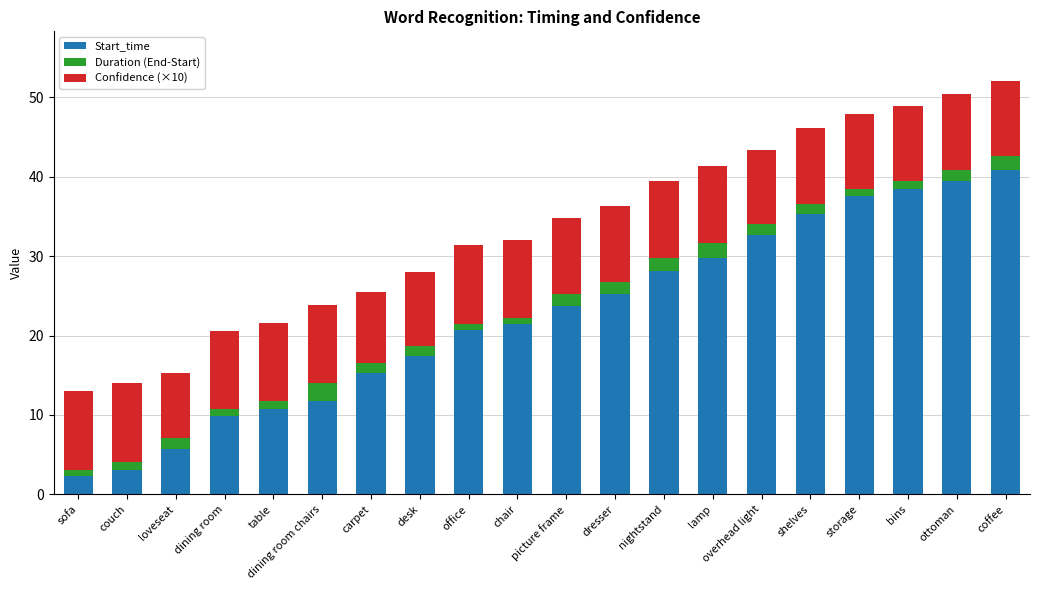

What is the minimum value for Start_time?

2.3